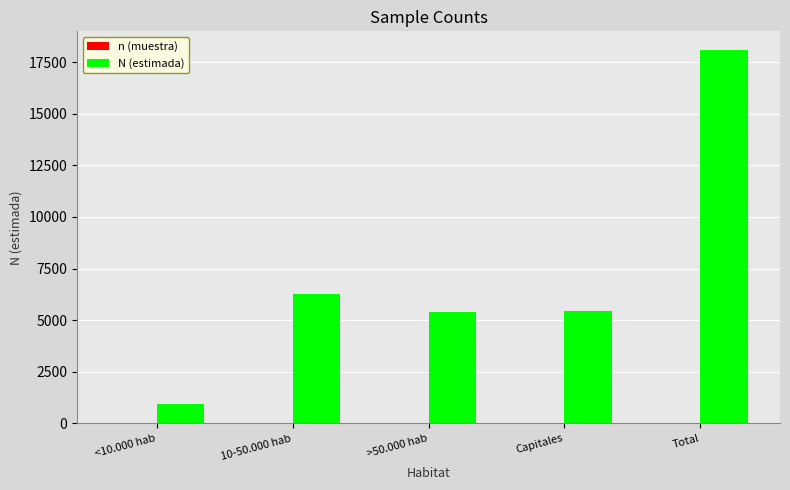

How many data points does each series have?

5